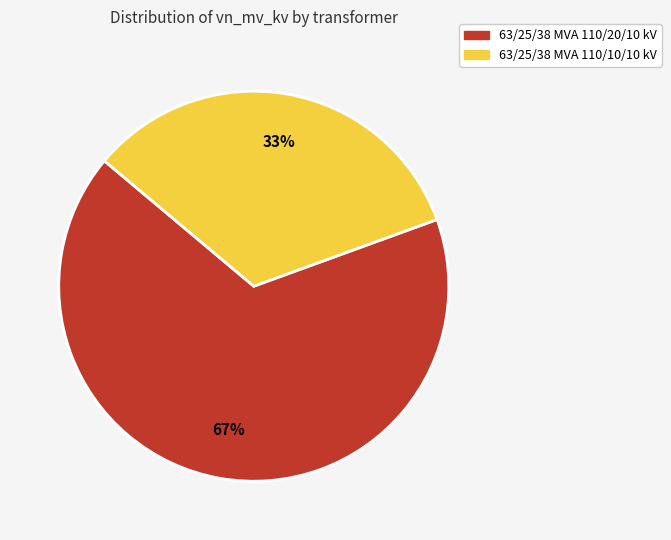

What is the smallest slice in the pie chart?

63/25/38 MVA 110/10/10 kV